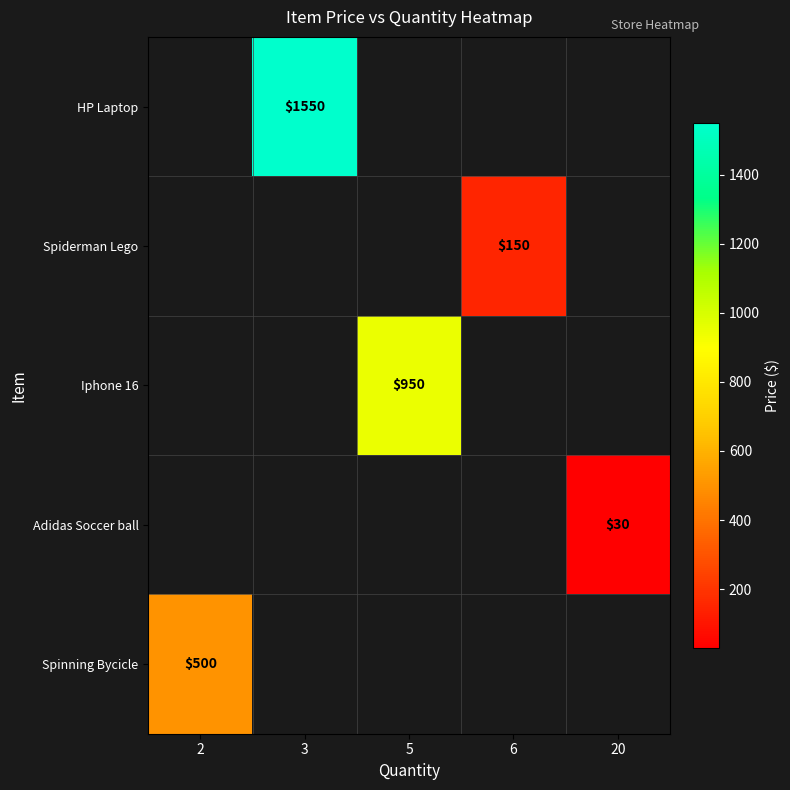

Count the number of data series in this chart.

5